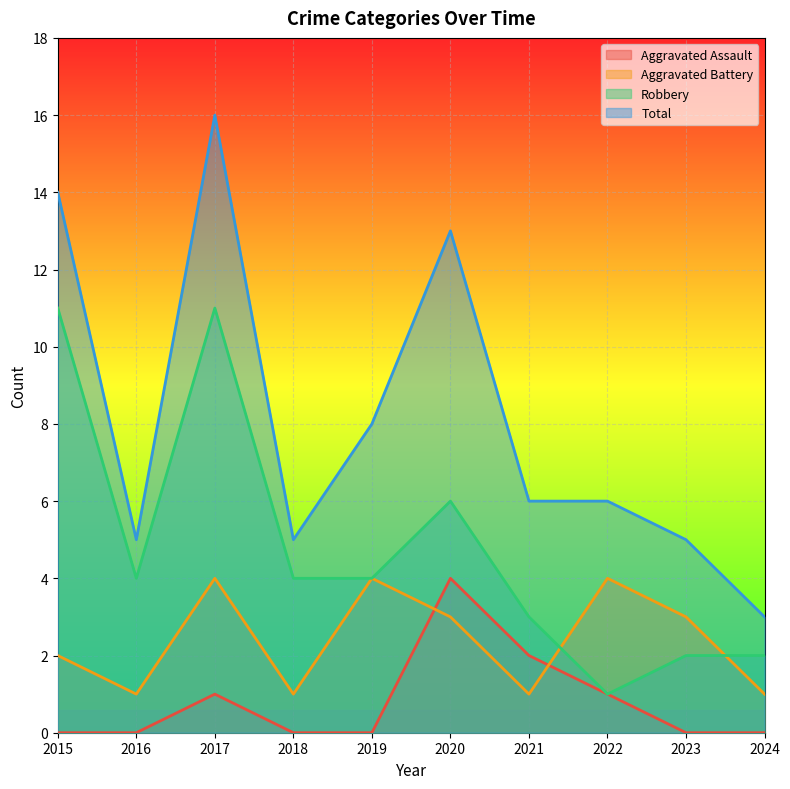

In Aggravated Battery, how many points are higher than both neighbors (excluding endpoints)?

3